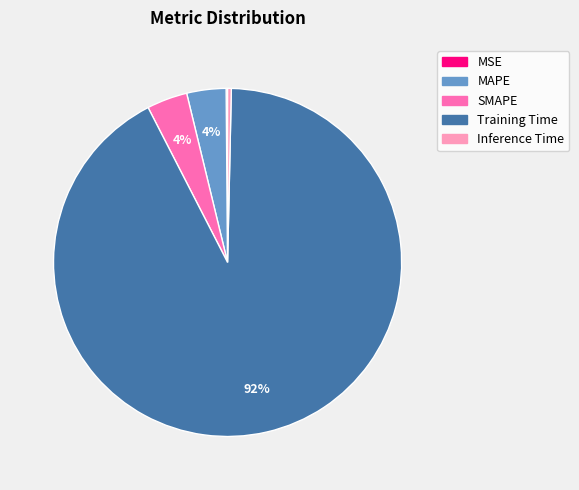

Combined, do Inference Time and Training Time account for over 50%?

Yes